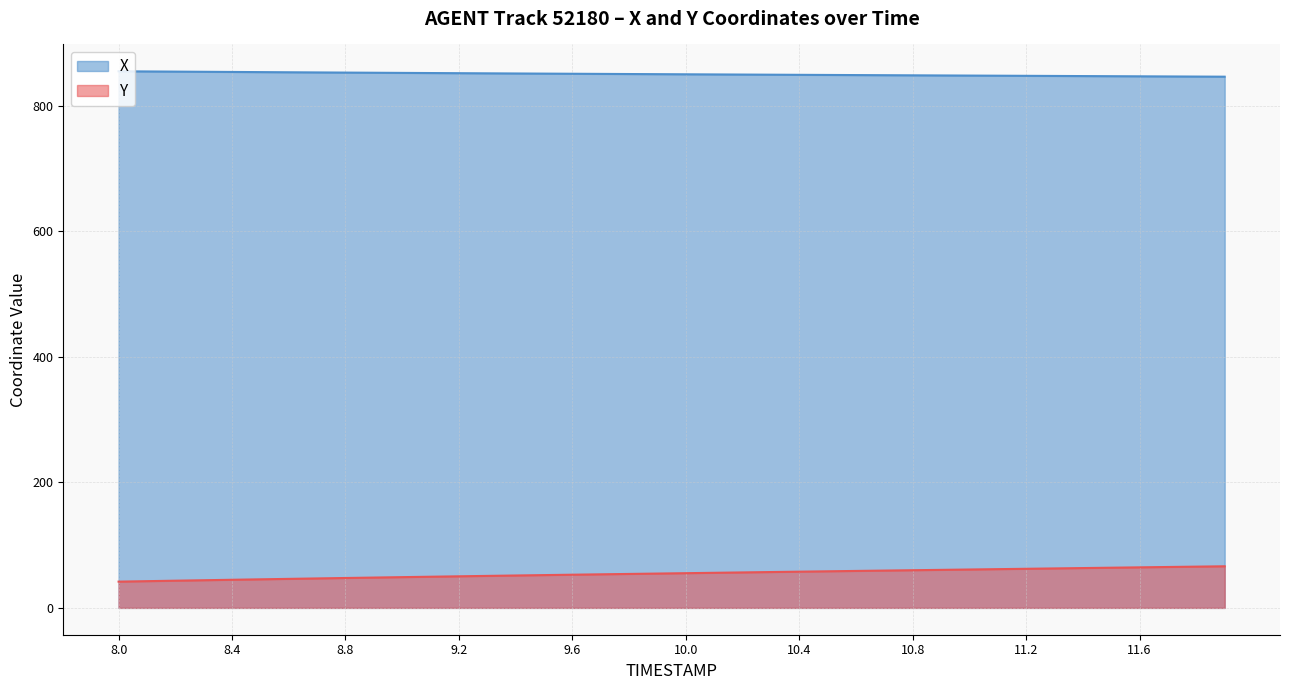

Rank the categories by X value from highest to lowest.

8.0, 8.1, 8.2, 8.3, 8.4, 8.5, 8.6, 8.7, 8.8, 8.9, 9.0, 9.1, 9.2, 9.3, 9.4, 9.5, 9.6, 9.7, 9.8, 9.9, 10.0, 10.1, 10.2, 10.3, 10.4, 10.5, 10.6, 10.7, 10.8, 10.9, 11.0, 11.1, 11.2, 11.3, 11.4, 11.5, 11.6, 11.7, 11.8, 11.9